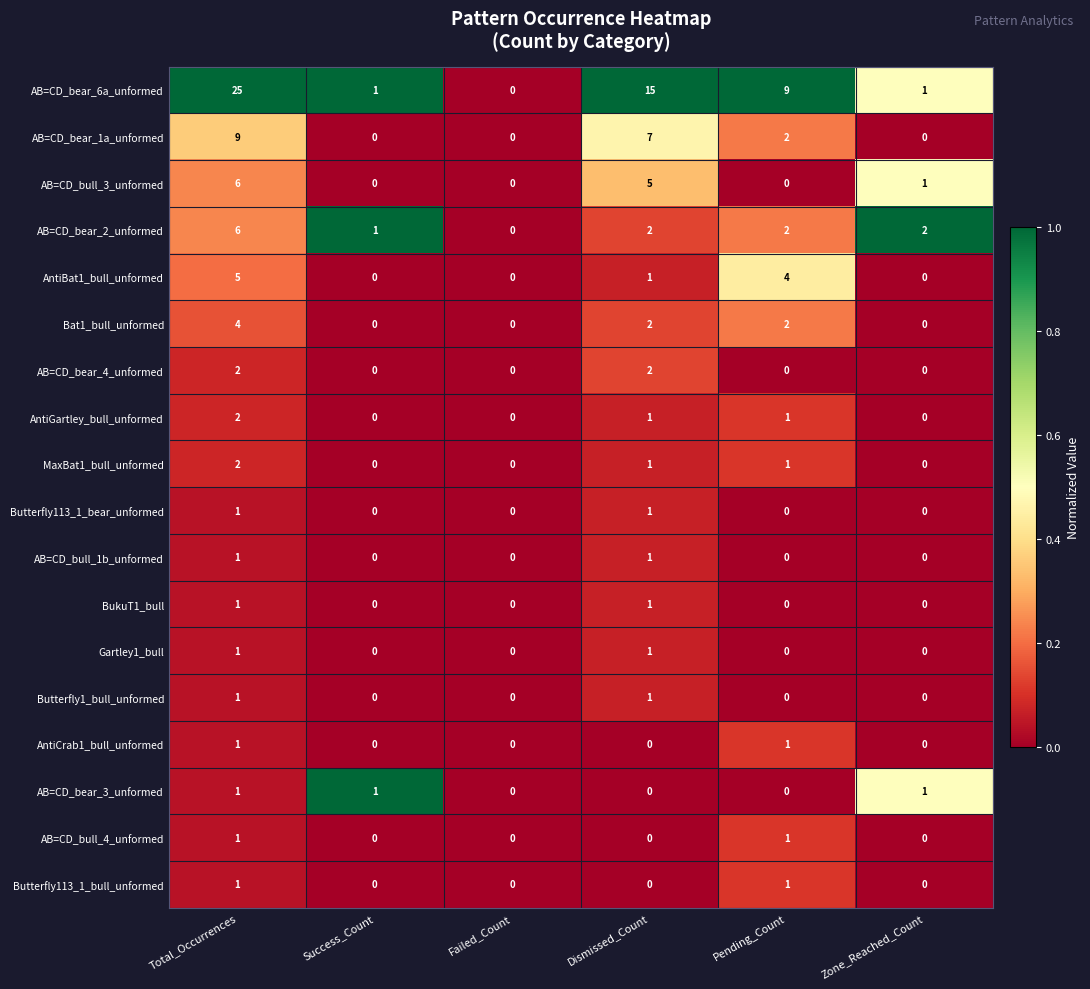

How many data points in Gartley1_bull are above 0?

2